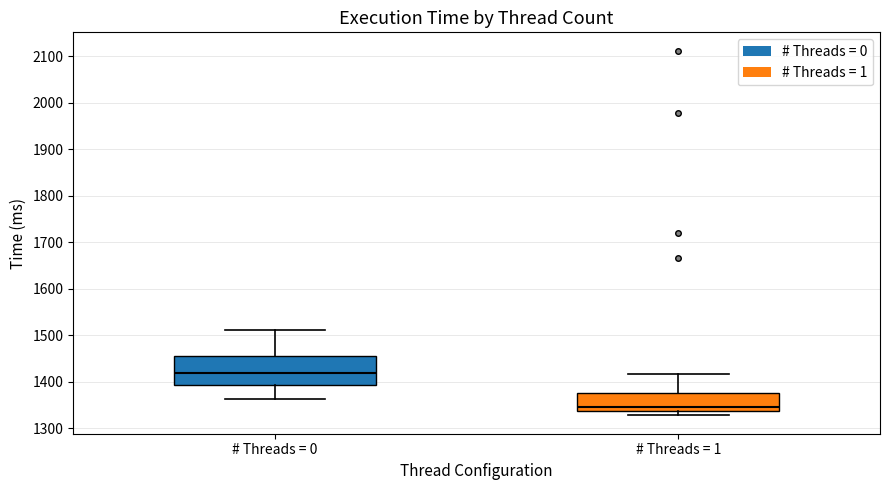

Which box is the tallest, from its lower edge to its upper edge?

# Threads = 0